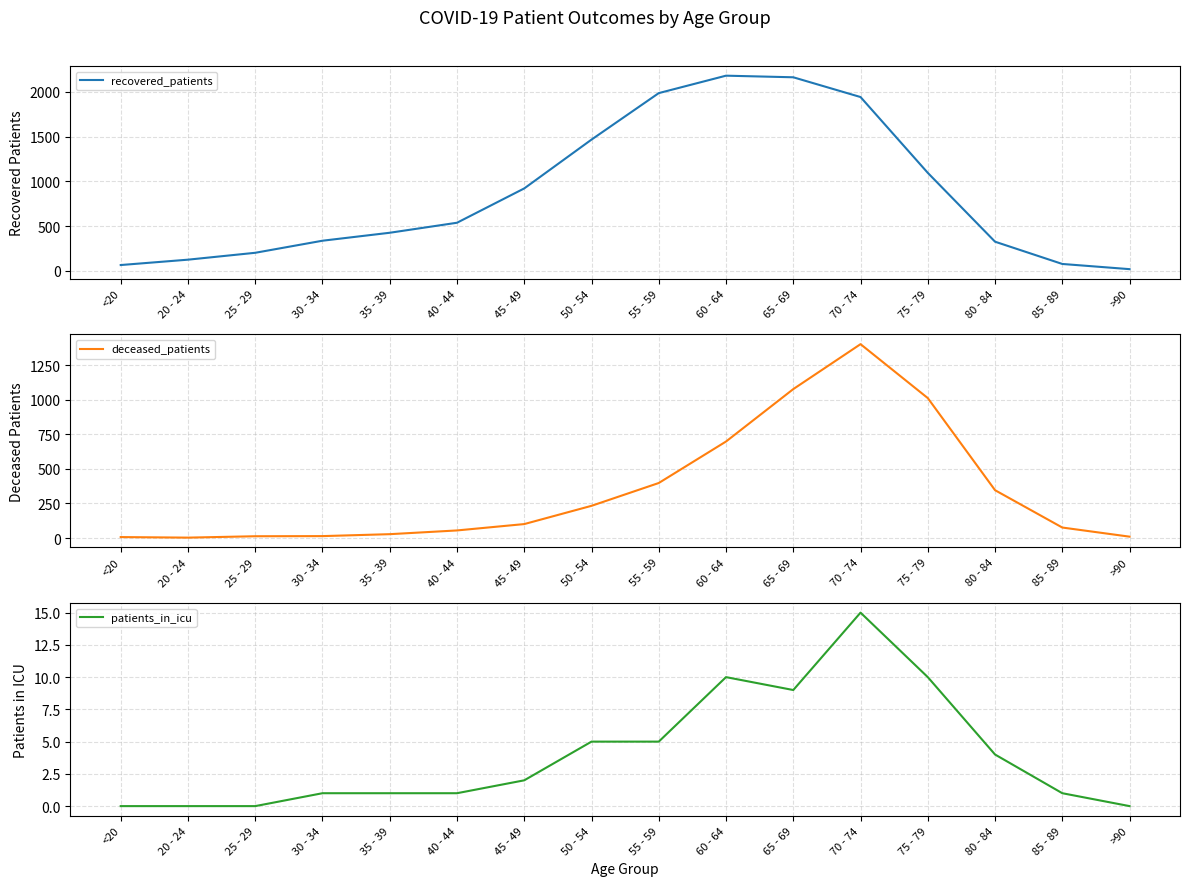

Is the value of patients_in_icu at 55 - 59 greater than the value of deceased_patients at 35 - 39?

No